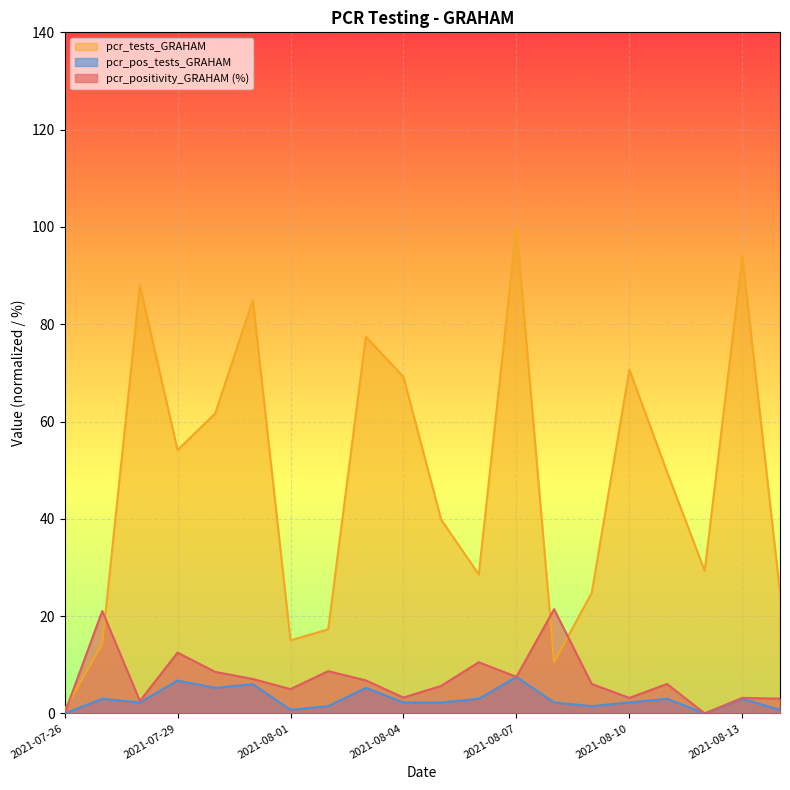

What is the difference between the maximum and second lowest values in the pcr_tests_GRAHAM series?

89.5